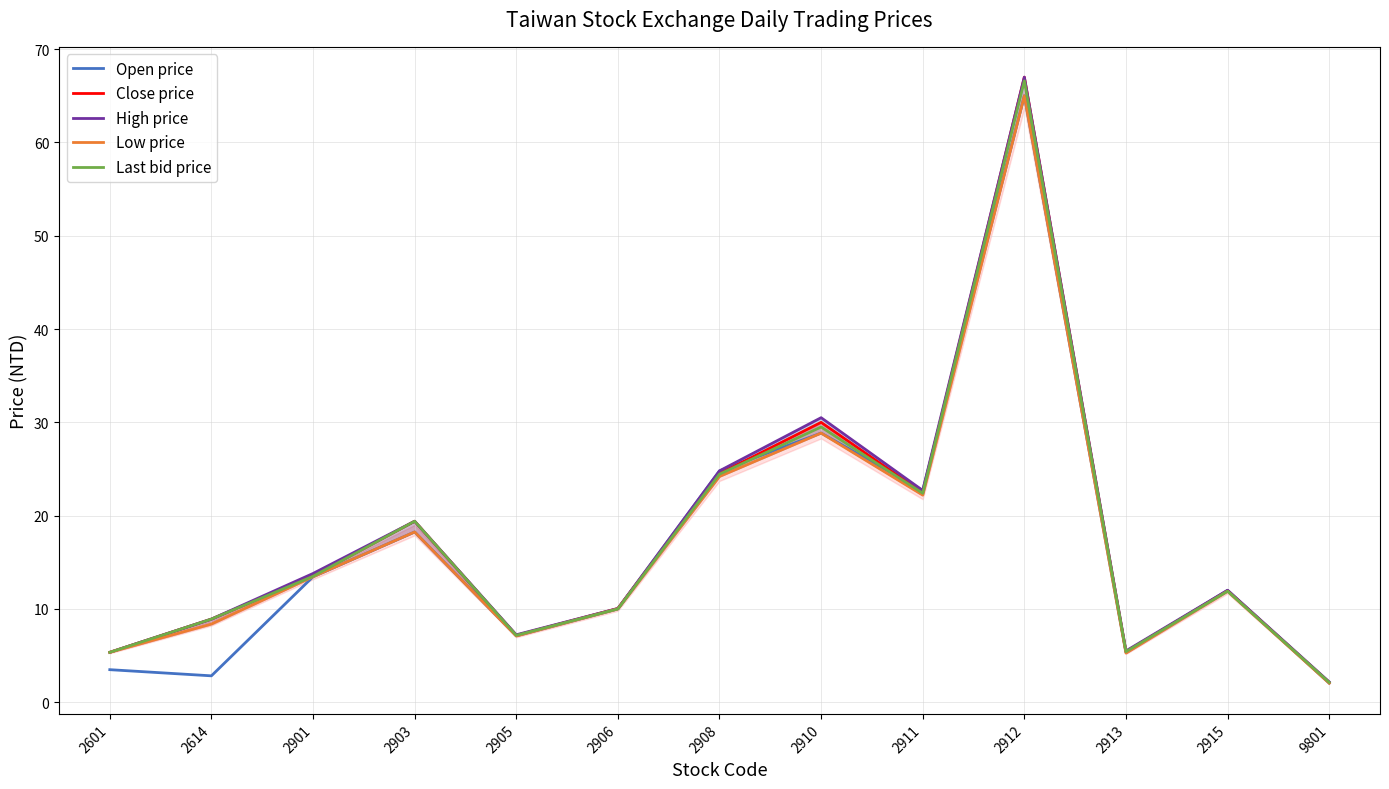

What is the average value of the Low price series?

17.1